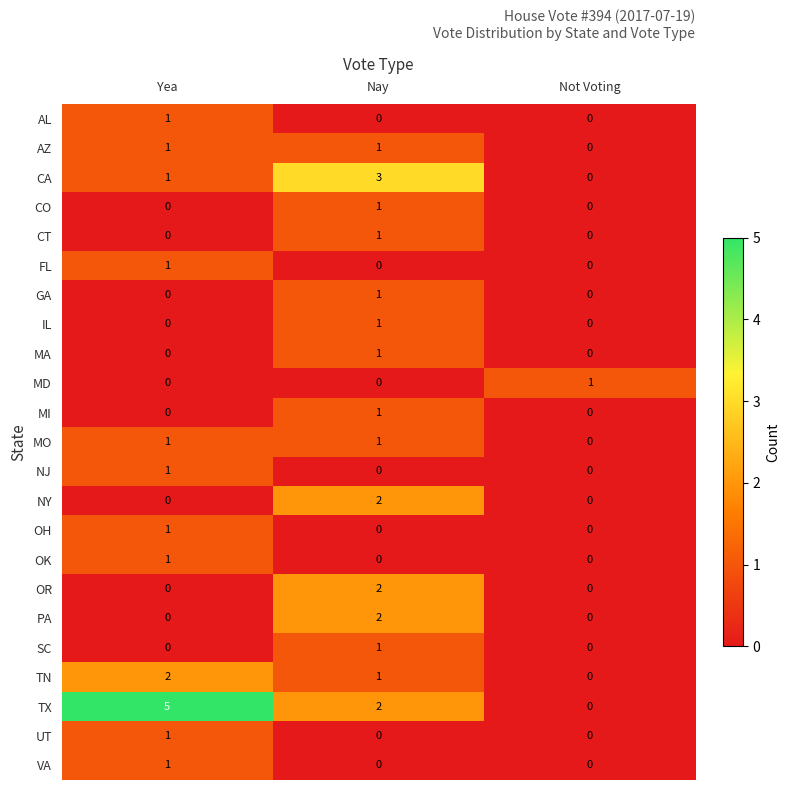

At which category is the sum across all series the highest?

Nay